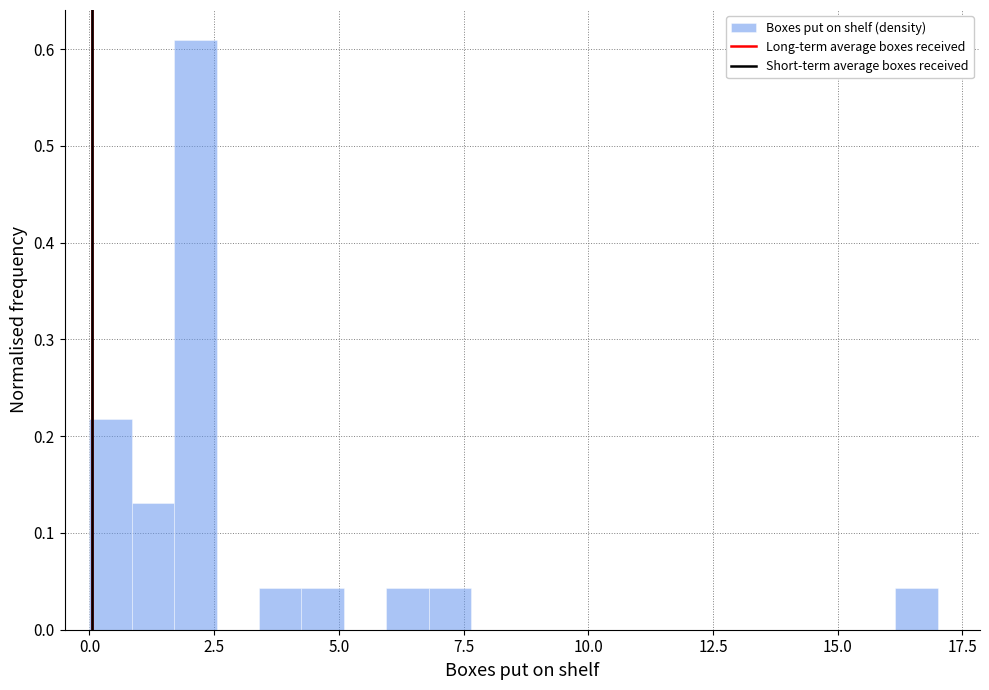

Around what value on the x-axis is the tallest bar? Give the approximate position of its centre, as read against the axis.

2.0